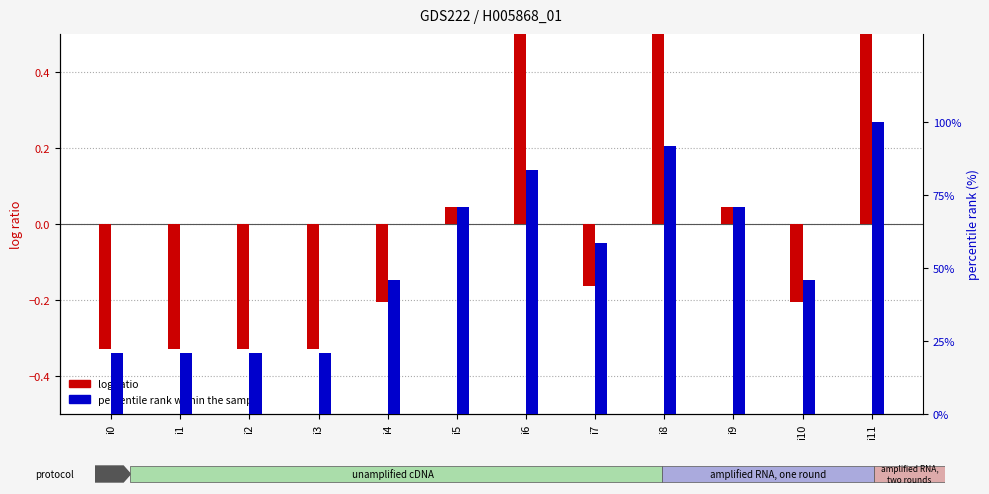

What is the difference between the maximum and second lowest values in the percentile rank within the sample series?

0.8